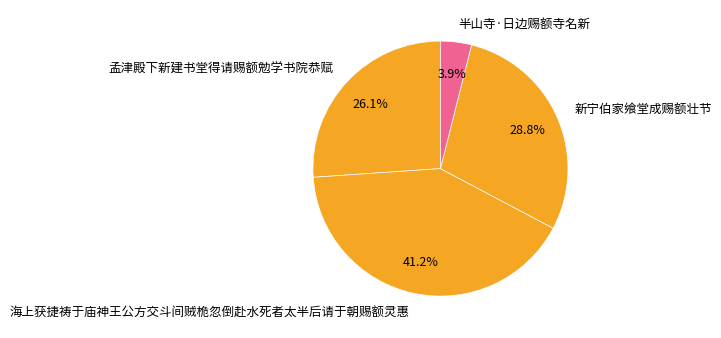

Which has a higher value, 新宁伯家飨堂成赐额壮节 or 海上获捷祷于庙神王公方交斗间贼桅忽倒赴水死者太半后请于朝赐额灵惠?

海上获捷祷于庙神王公方交斗间贼桅忽倒赴水死者太半后请于朝赐额灵惠